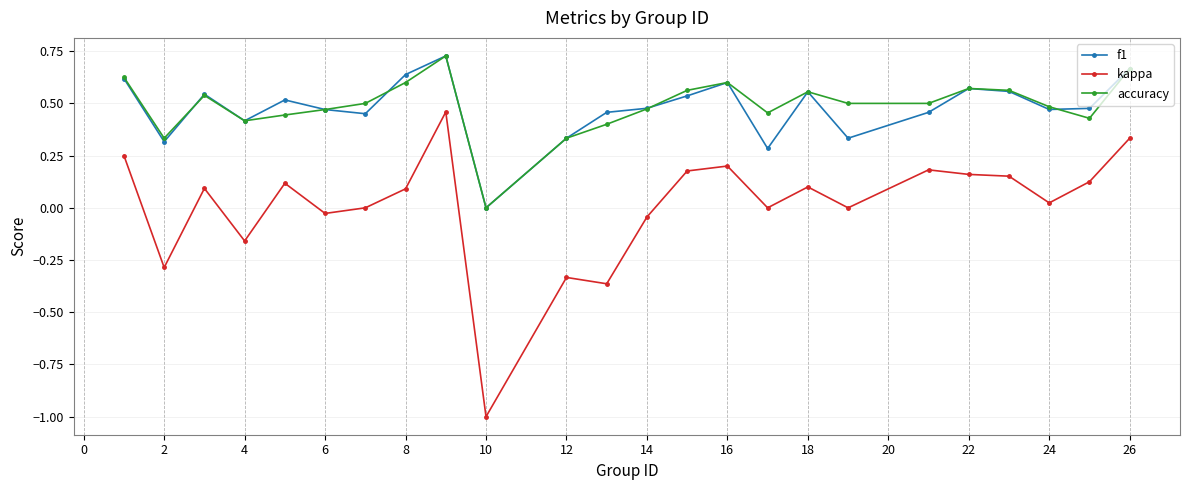

True or false: f1 has more than 2 points higher than both neighbors.

True